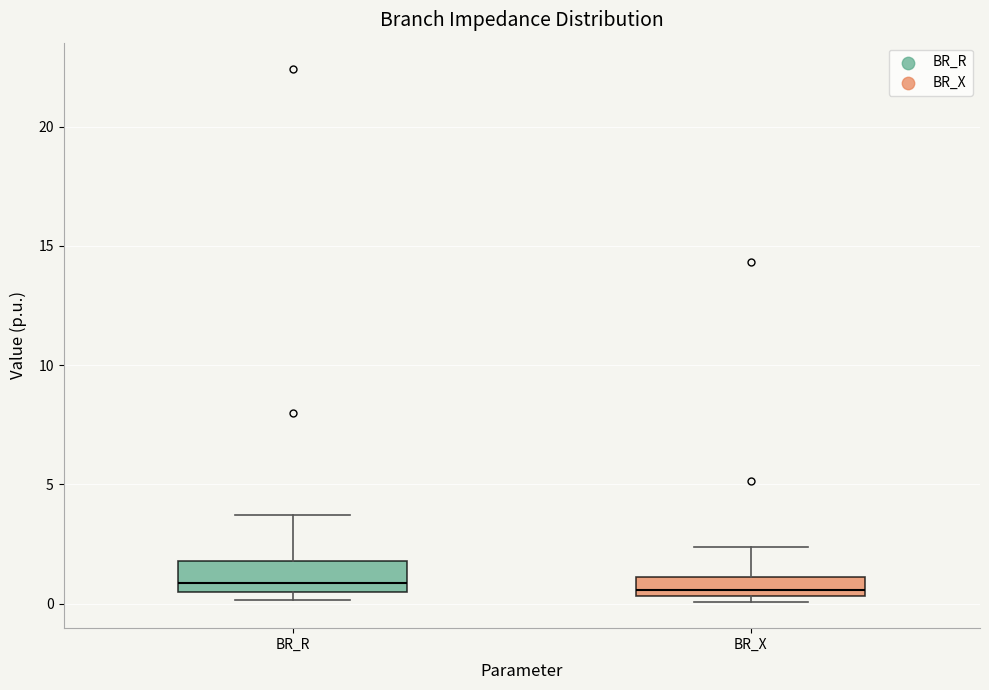

Where does the upper whisker of the box for BR_X end on the y-axis? The values are not printed on the chart, so give them approximately, as read against the axis.

2.5